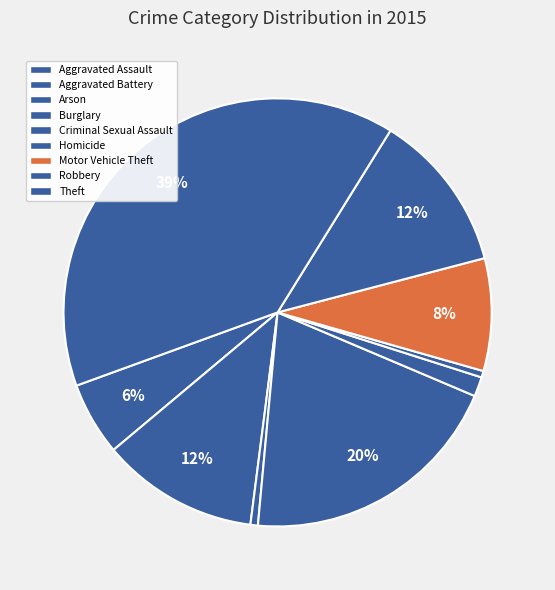

To the nearest percent, what portion does Motor Vehicle Theft represent?

8%